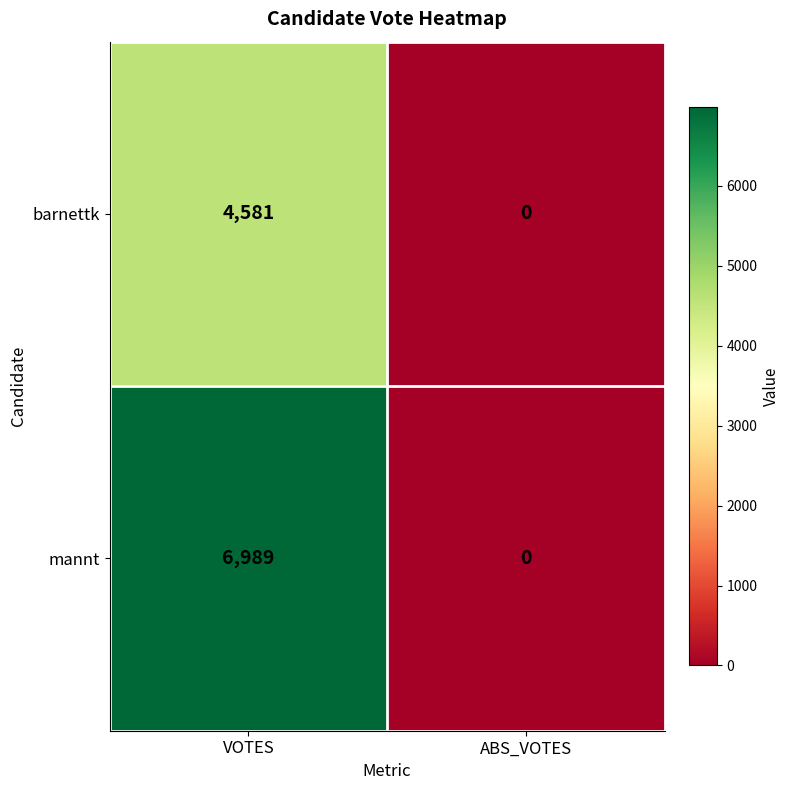

How many values in barnettk are above zero?

1